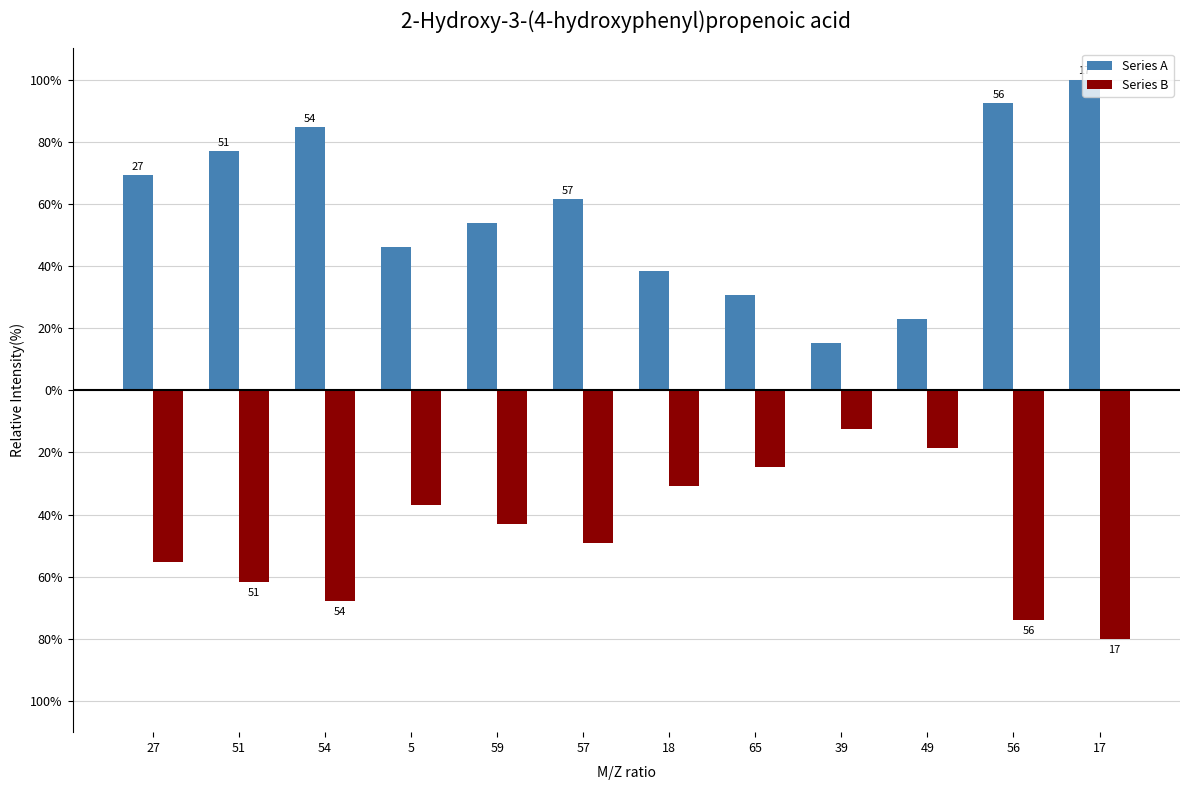

True or false: Series A has a value of 113.8 at 54.

False